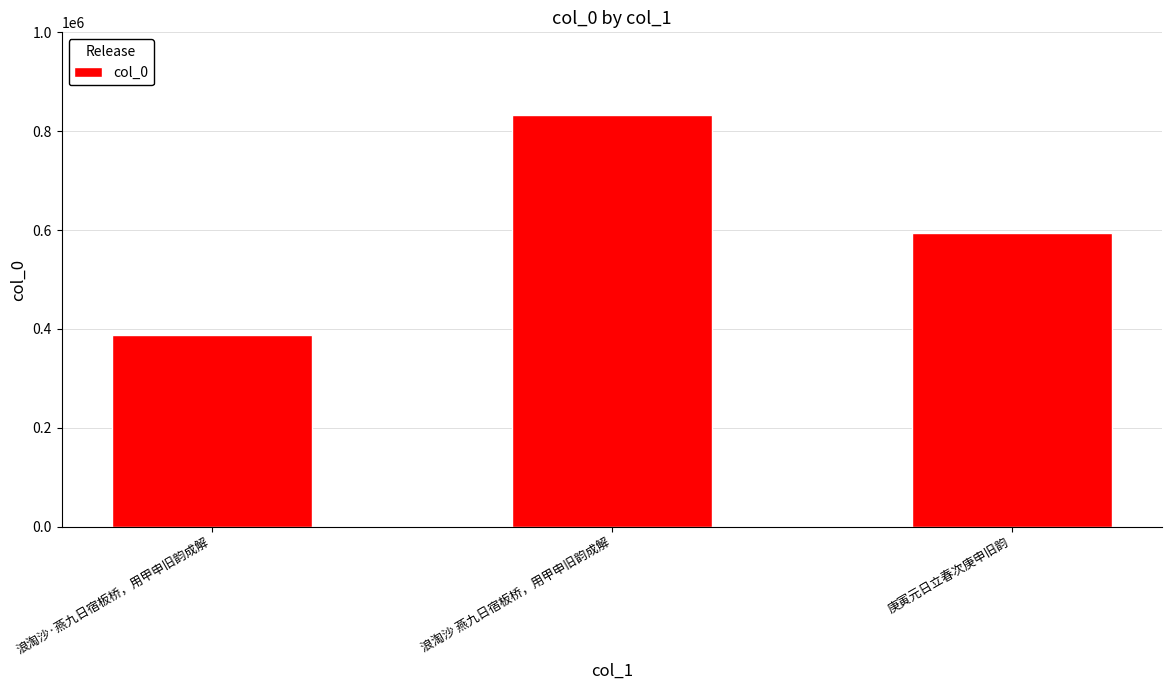

At which label does the data first exceed 594864?

浪淘沙 燕九日宿板桥，用甲申旧韵成解